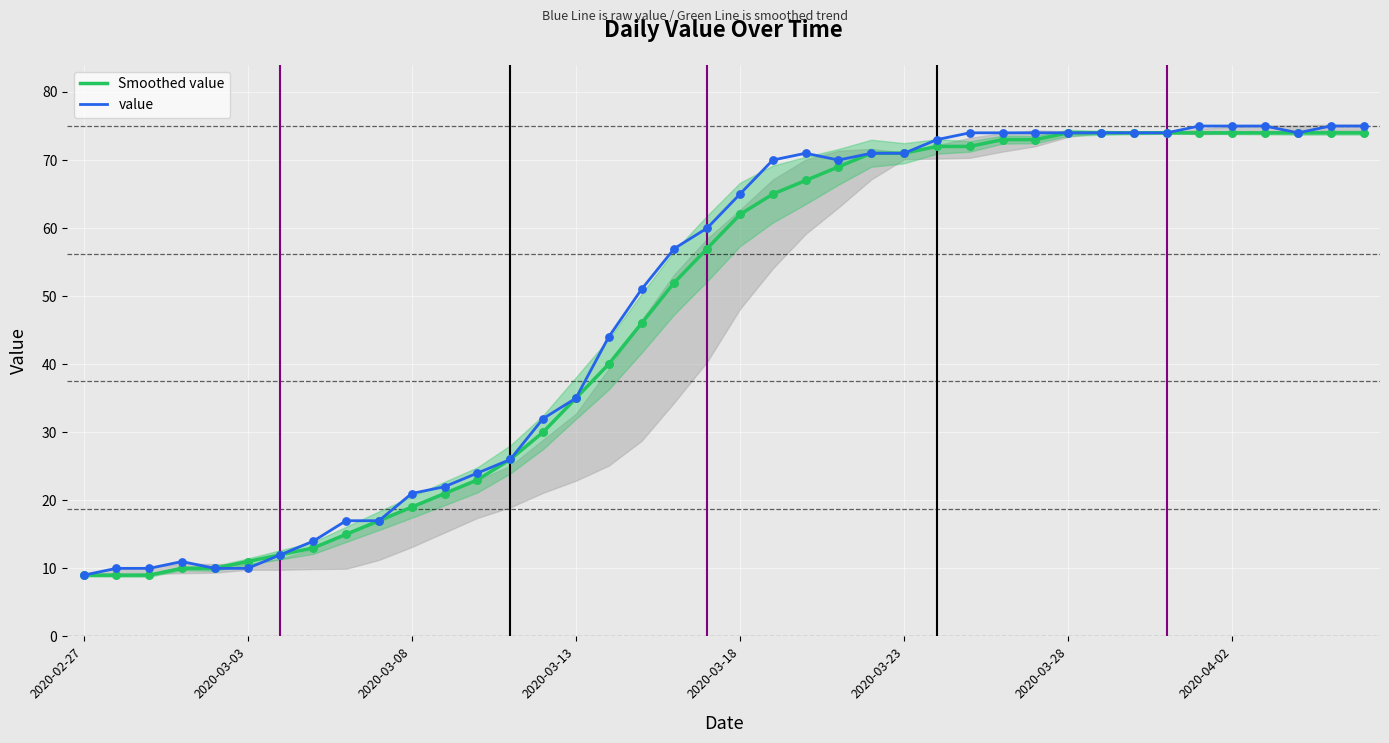

What is the lowest value of the Smoothed value series?

9